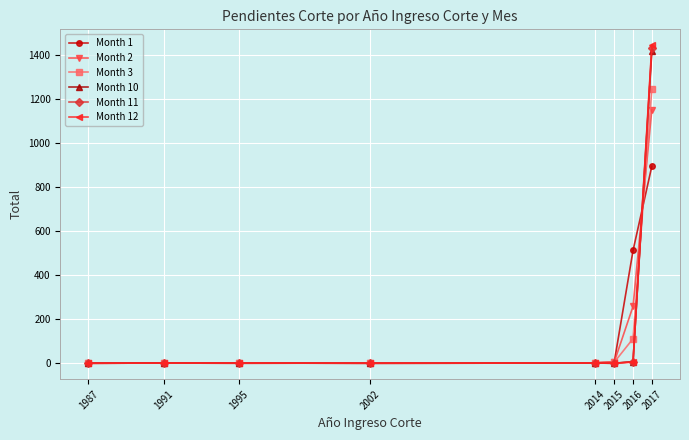

True or false: Month 12 has a value of 0 at 2015.

True